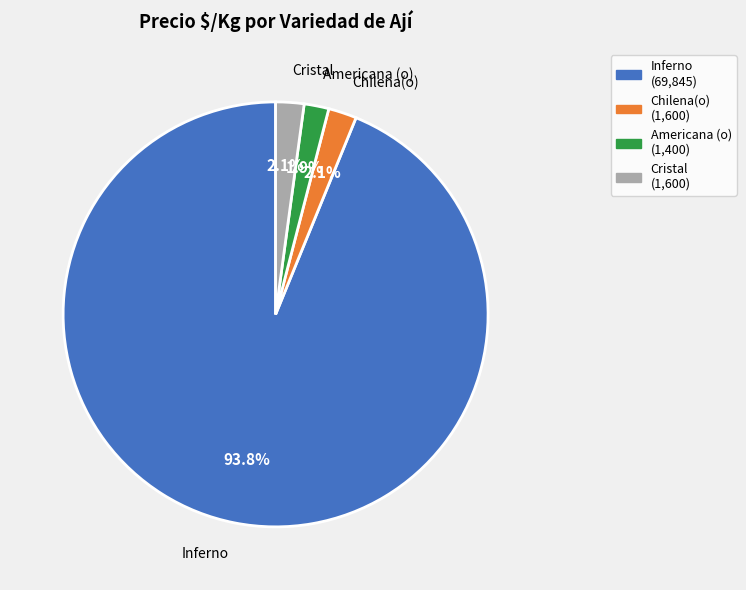

Combined, what portion of the pie is Americana (o) and Cristal?

4.0%